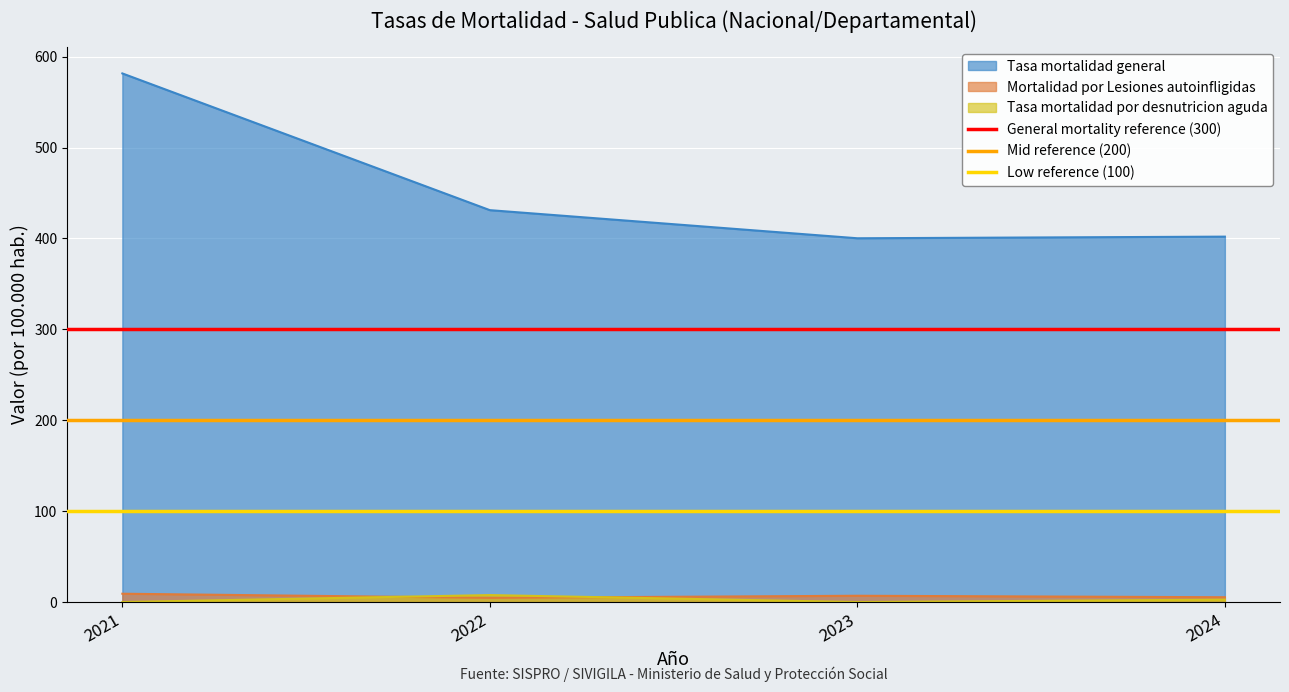

True or false: Tasa mortalidad general and Mortalidad por Lesiones autoinfligidas cross at least once.

False